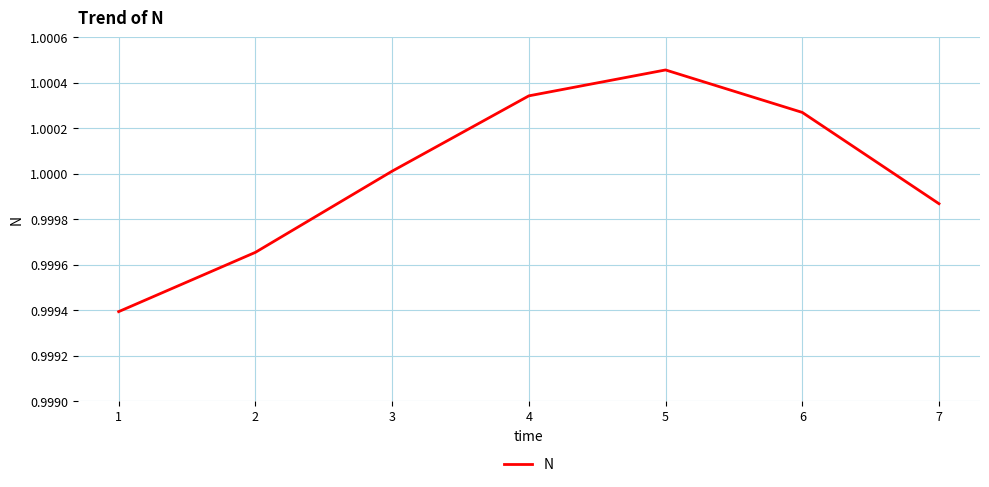

Which has a higher value, 2 or 6?

6